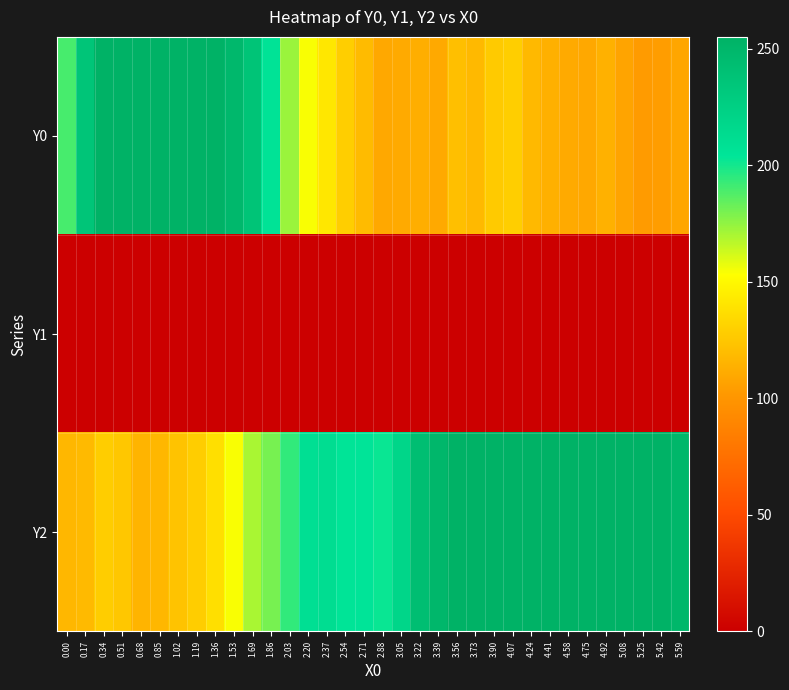

At how many categories does at least one series exceed 131?

34